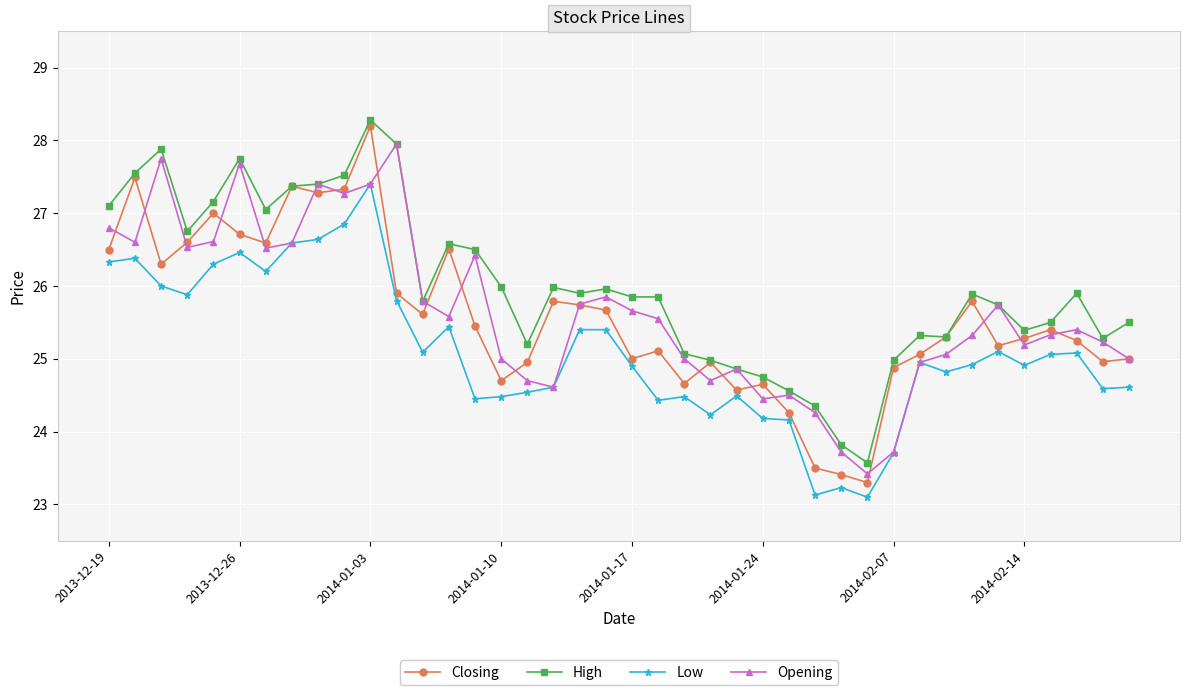

What are all the series names shown in the legend?

Closing, High, Low, Opening